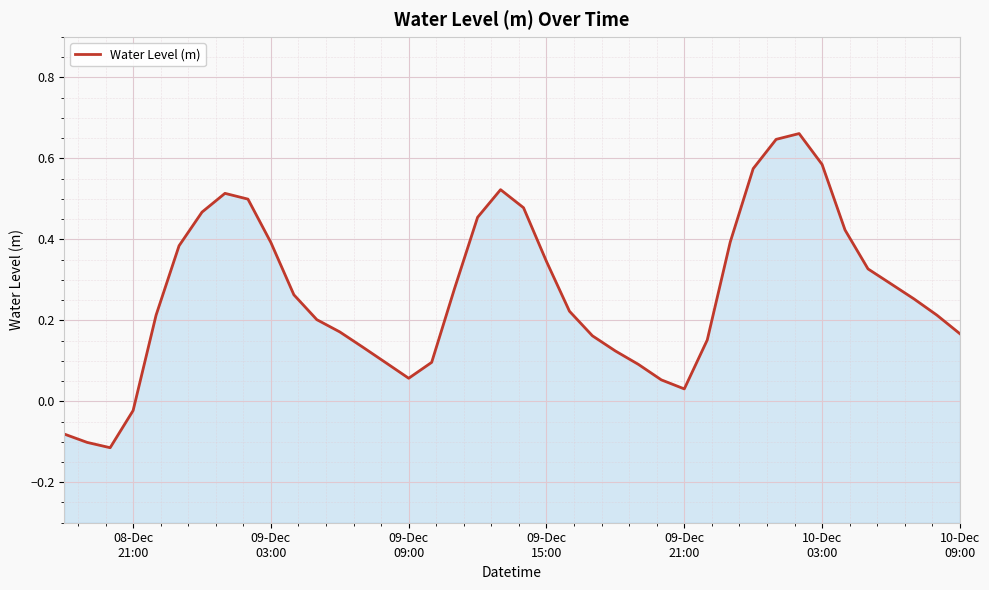

Reading left to right, extract all data points from this chart.

-0.1	-0.1	-0.1	-0.0	0.2	0.4	0.5	0.5	0.5	0.4	0.3	0.2	0.2	0.1	0.1	0.1	0.1	0.3	0.5	0.5	0.5	0.3	0.2	0.2	0.1	0.1	0.1	0.0	0.2	0.4	0.6	0.6	0.7	0.6	0.4	0.3	0.3	0.3	0.2	0.2